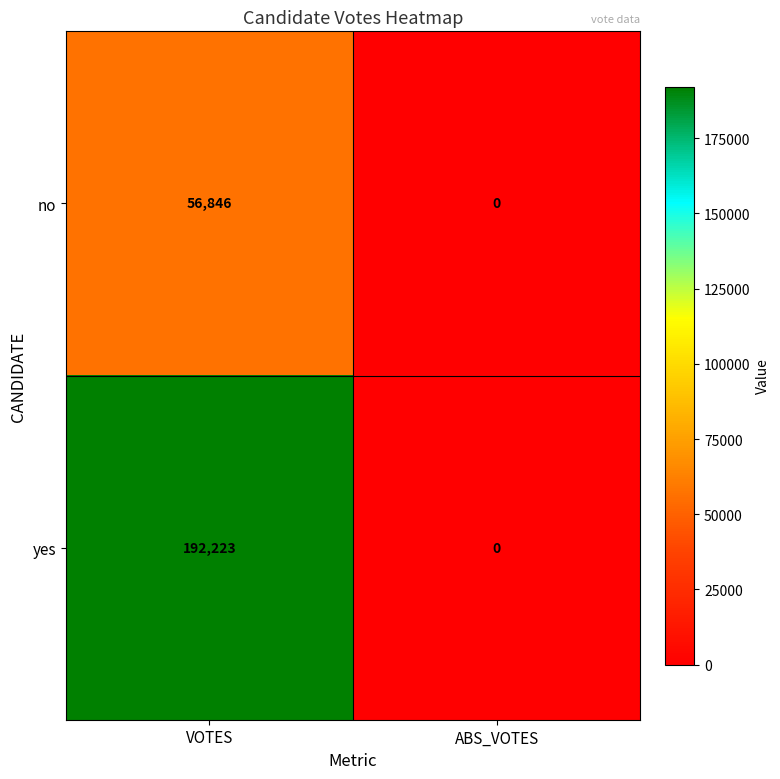

At how many categories does at least one series exceed 98577?

1